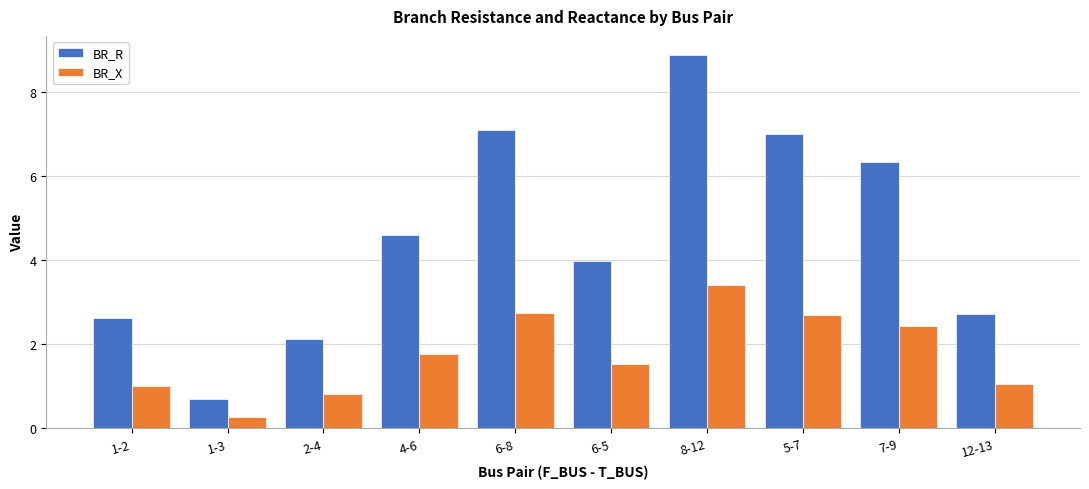

At which label does BR_R first exceed 4?

4-6